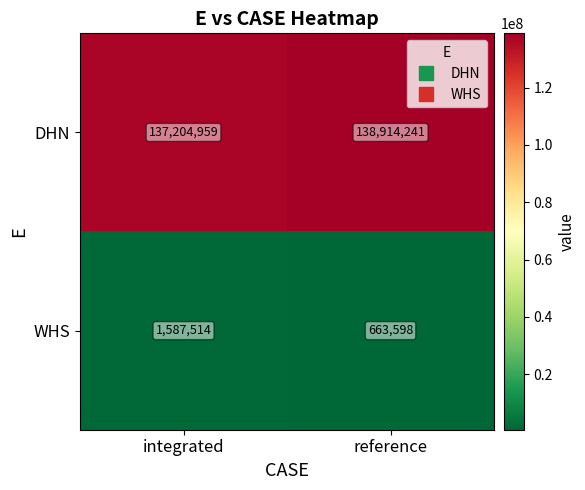

The WHS series shows 1166099 at reference. True or false?

False